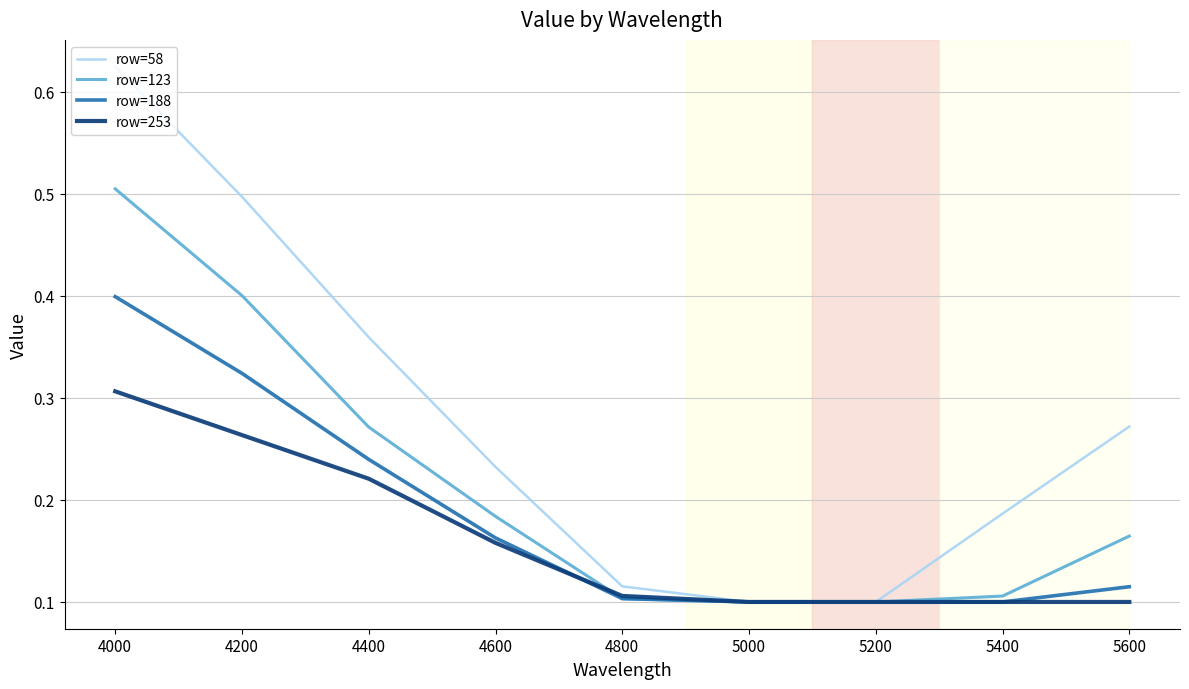

Which category has the highest value across all series?

4000